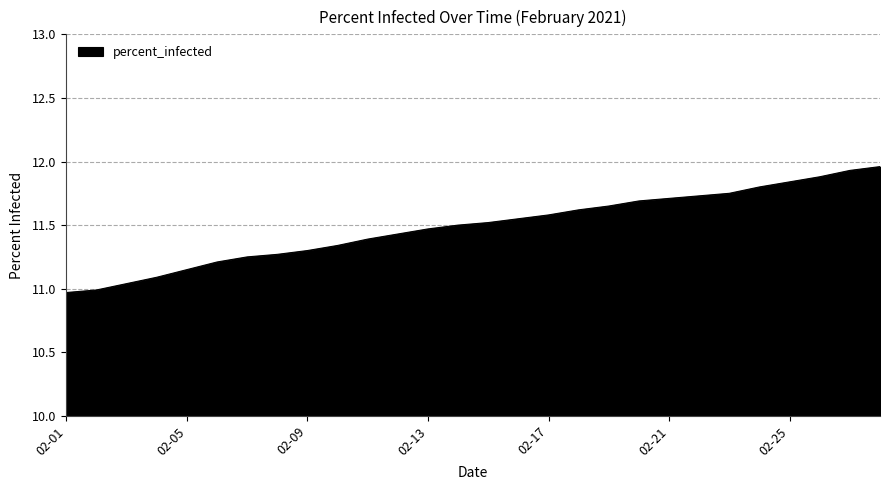

What is the average value?

11.5